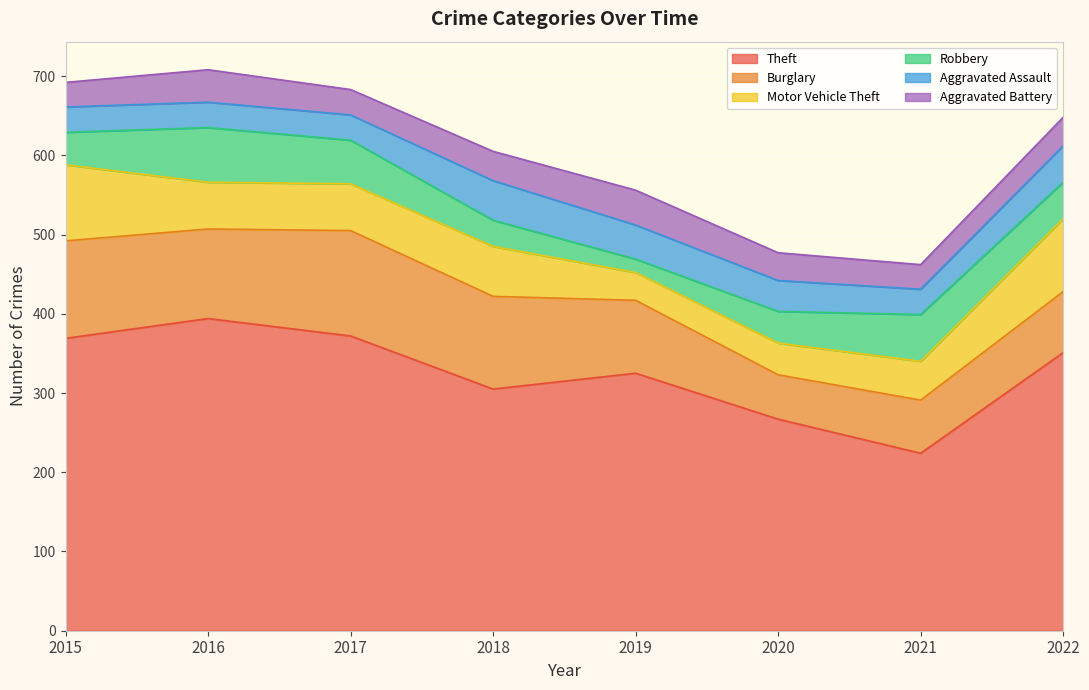

Reading left to right, transcribe all the data shown in this chart.

Theft: 2015=369	2016=394	2017=372	2018=305	2019=325	2020=267	2021=224	2022=351
Burglary: 2015=123	2016=113	2017=133	2018=117	2019=92	2020=56	2021=67	2022=77
Motor Vehicle Theft: 2015=96	2016=59	2017=59	2018=63	2019=35	2020=40	2021=49	2022=92
Robbery: 2015=41	2016=69	2017=55	2018=33	2019=17	2020=40	2021=59	2022=46
Aggravated Assault: 2015=32	2016=32	2017=32	2018=50	2019=43	2020=39	2021=32	2022=46
Aggravated Battery: 2015=31	2016=41	2017=32	2018=37	2019=44	2020=35	2021=31	2022=36